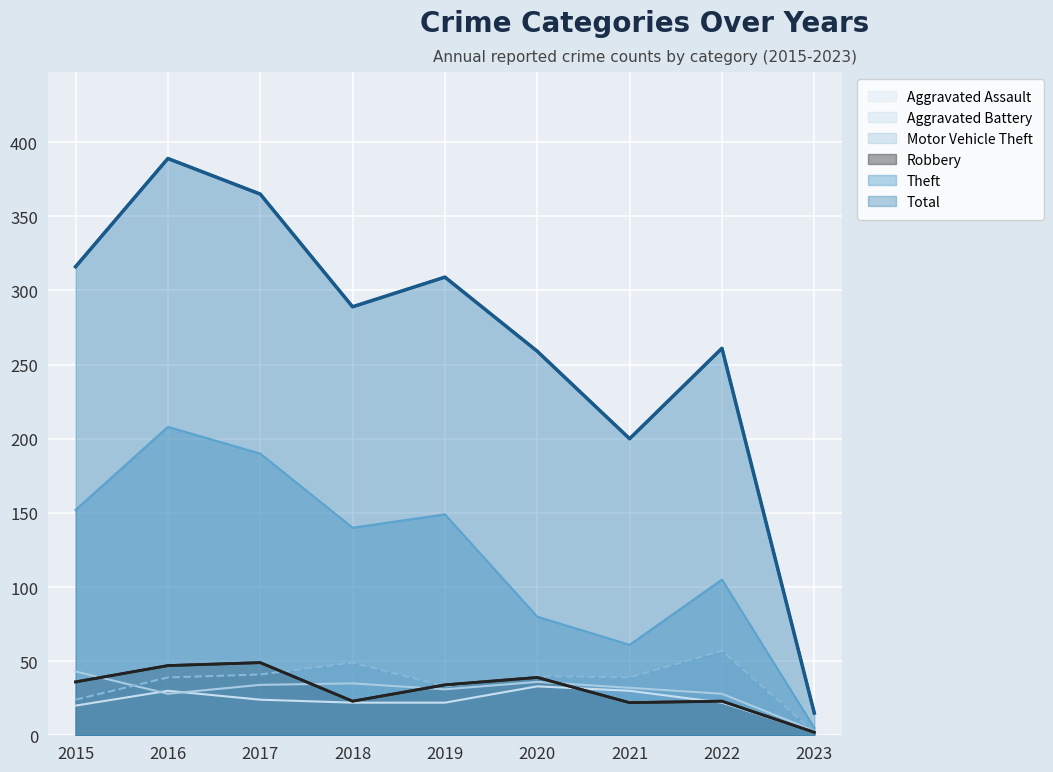

How many categories are shown in the chart?

9